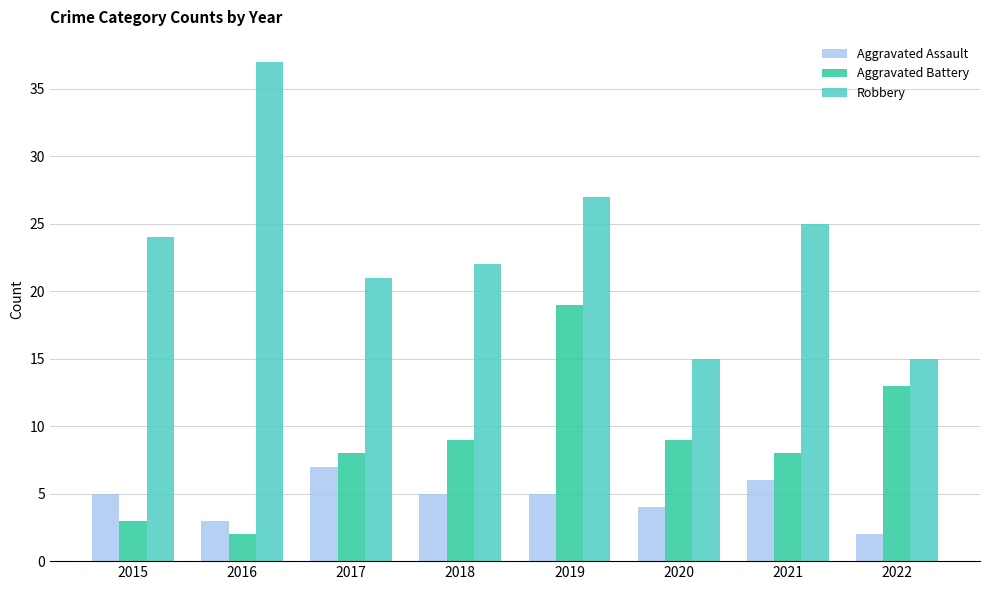

Is it true that Aggravated Battery equals 9 at 2020?

True